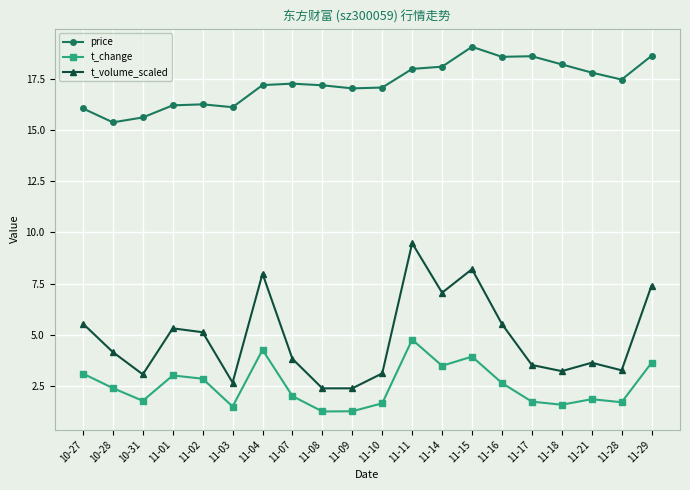

The t_change series shows 2.2 at 11-15. True or false?

False